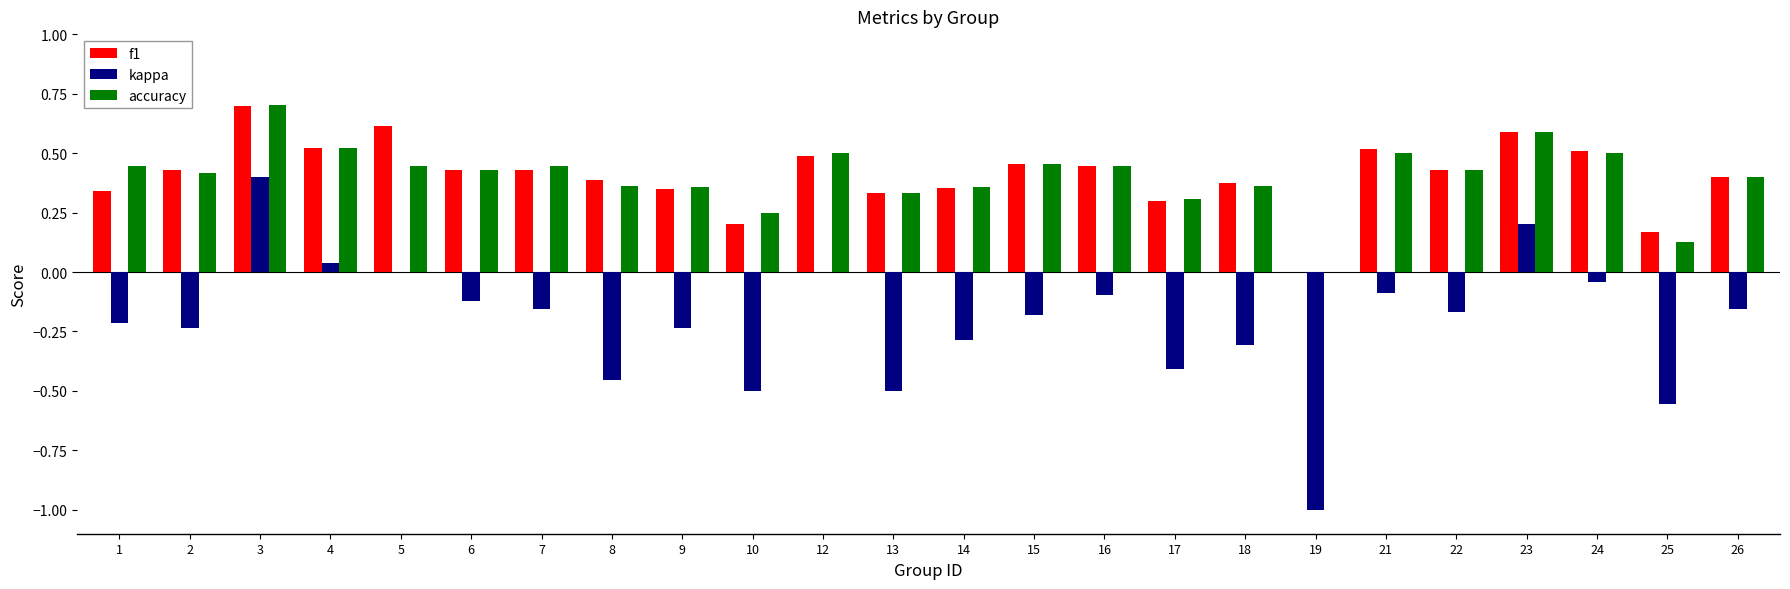

Between 23 and 26, which series saw the biggest shift?

kappa